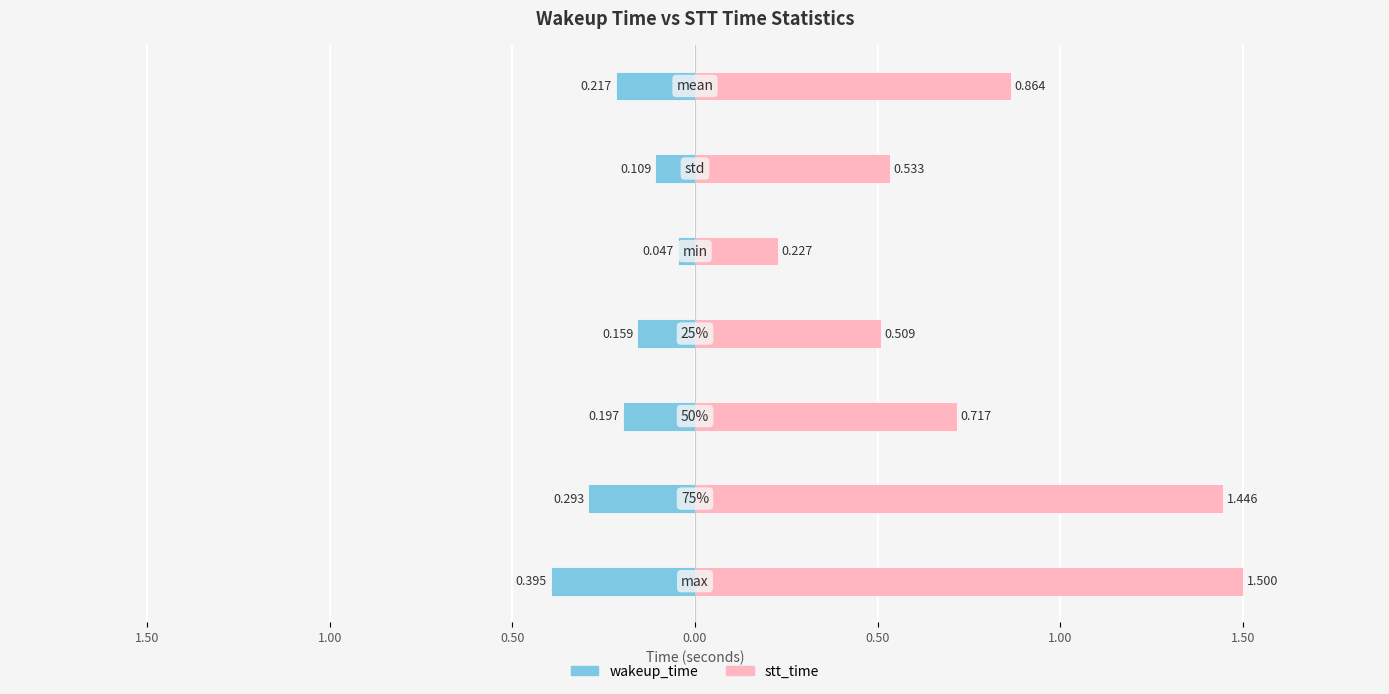

Reading left to right, what are all the values shown in this chart?

wakeup_time: mean=0.2	std=0.1	min=0.0	25%=0.2	50%=0.2	75%=0.3	max=0.4
stt_time: mean=0.9	std=0.5	min=0.2	25%=0.5	50%=0.7	75%=1.4	max=1.5